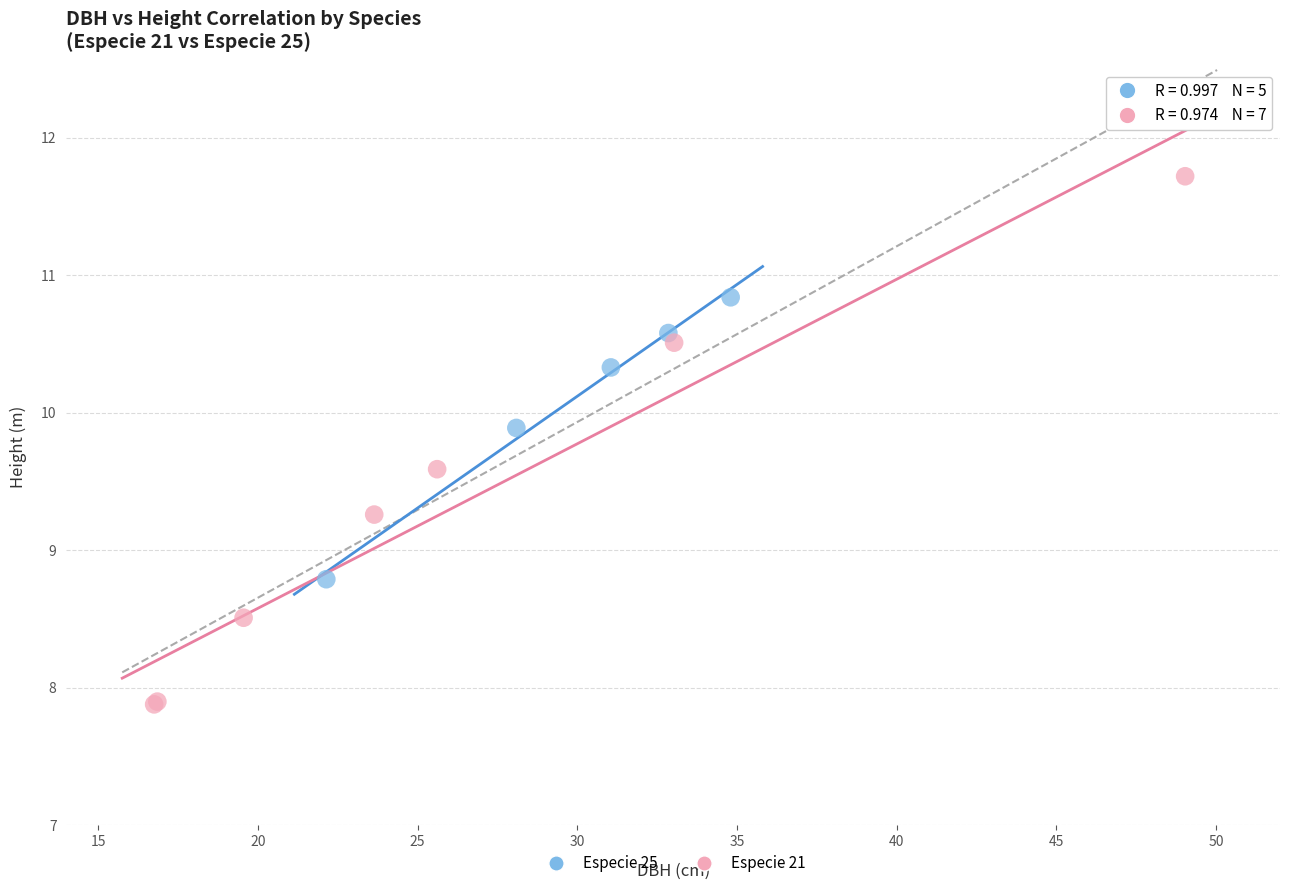

Which series has the largest Y range (max minus min)?

Especie 21